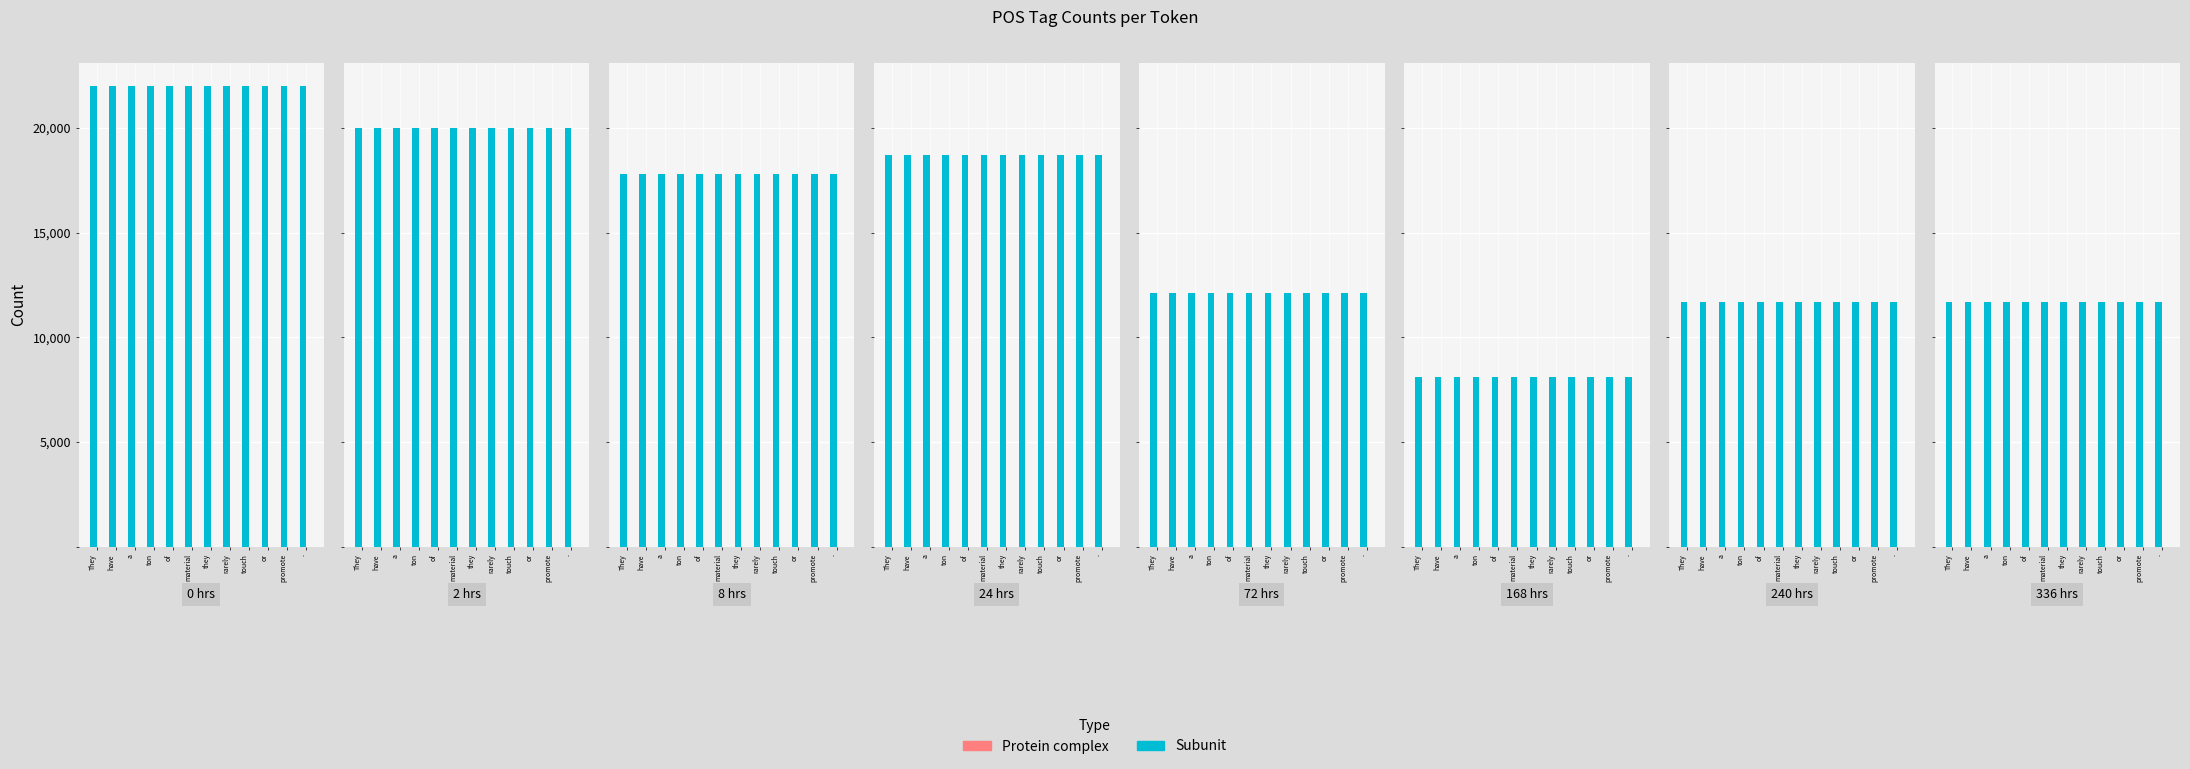

Which series has the largest total across all categories?

Subunit